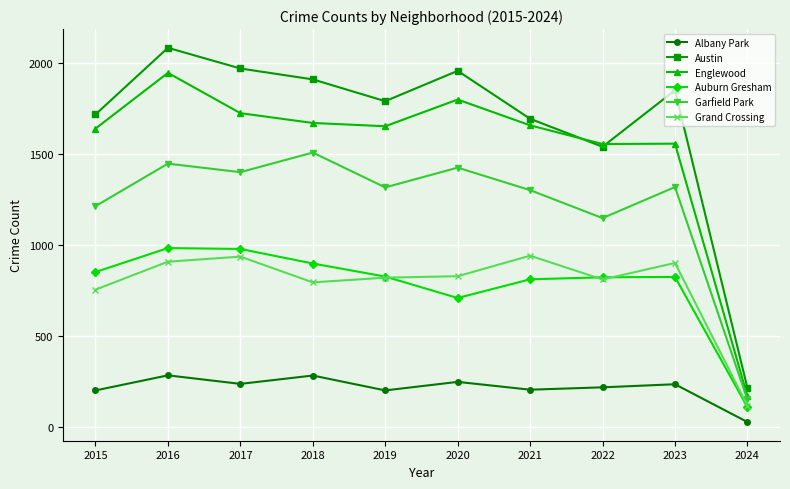

Which series has the widest spread of values?

Austin